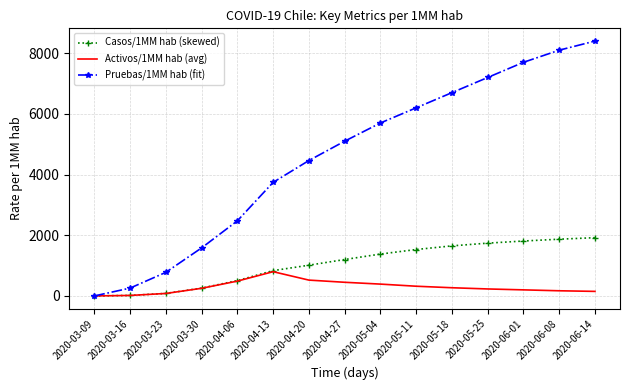

List the series in order of their overall mean, highest first.

Pruebas/1MM hab (fit), Casos/1MM hab (skewed), Activos/1MM hab (avg)